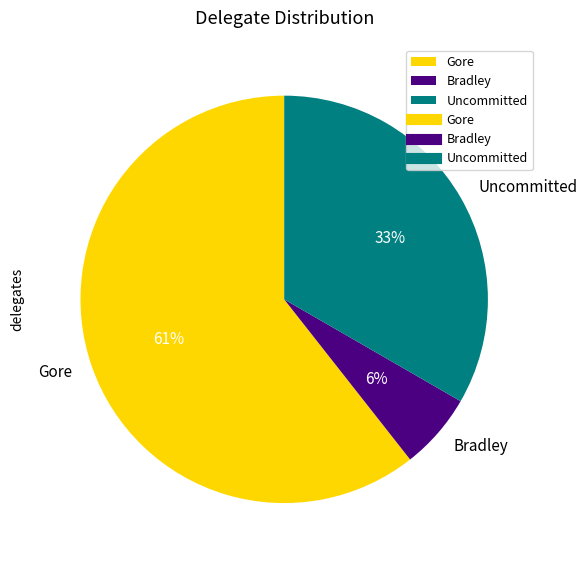

Is it true that Gore is 61% of the pie?

True